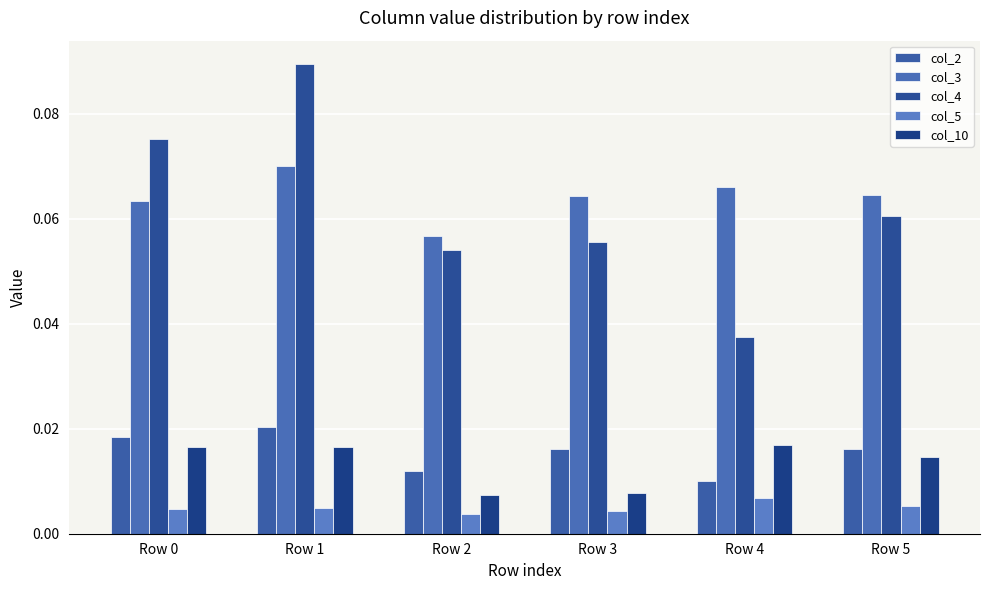

At Row 2, list the series in order from largest to smallest.

col_3, col_4, col_2, col_10, col_5